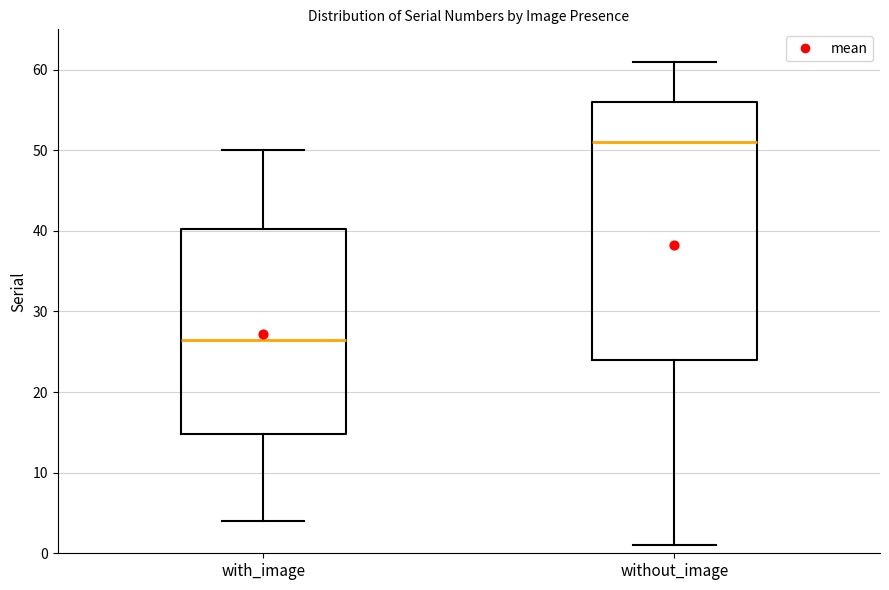

Reading left to right, transcribe this box plot: for each box, give where its median line is, the range the box spans, and where its two whiskers end, as read against the y-axis. The values are not printed on the chart, so give them approximately, as read against the axis.

with_image: median 27, box 15 to 40, whiskers 4 to 50
without_image: median 51, box 24 to 56, whiskers 1 to 61